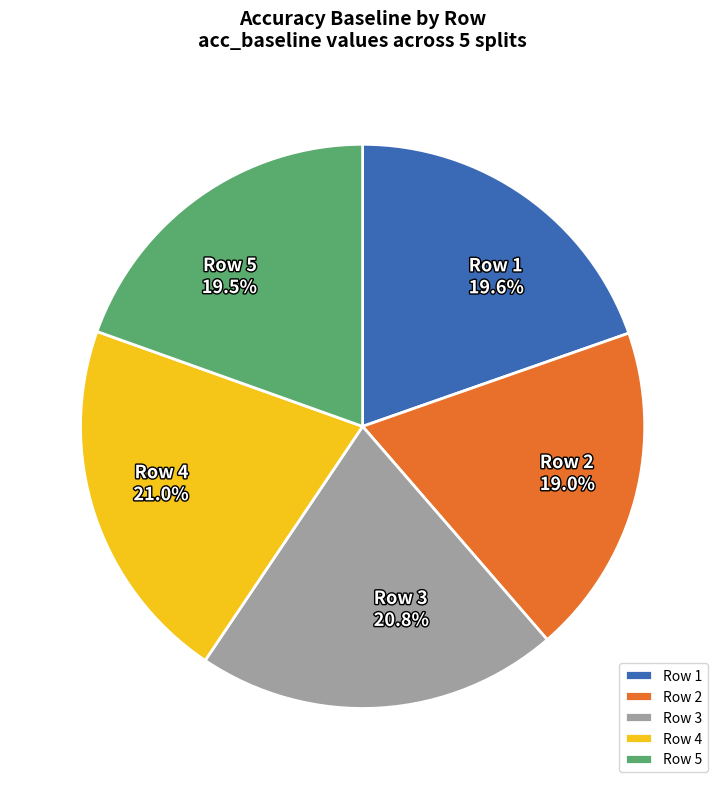

To the nearest percent, what percentage of the pie is Row 3?

21%